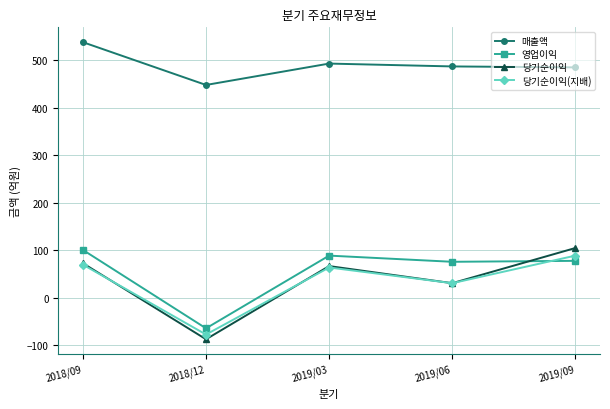

What are all the series names shown in the legend?

매출액, 영업이익, 당기순이익, 당기순이익(지배)